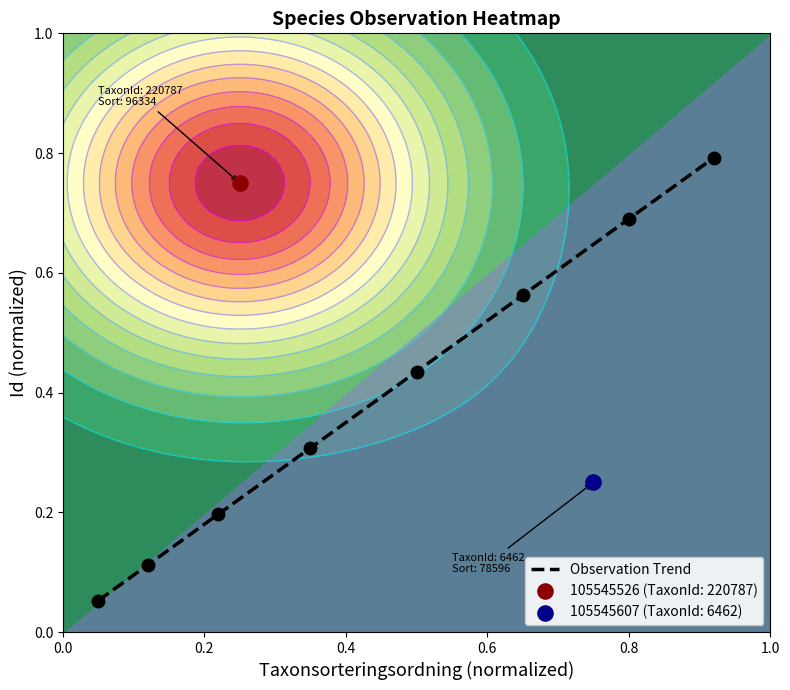

Reading left to right, extract all data points from this chart.

0.1	0.1	0.2	0.3	0.4	0.6	0.7	0.8